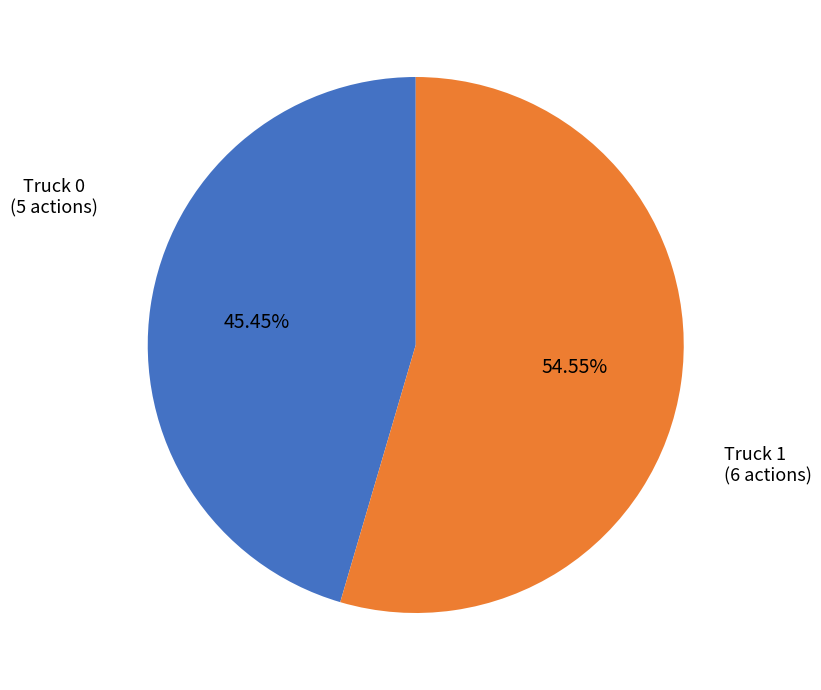

Is there a majority slice in this chart?

Yes